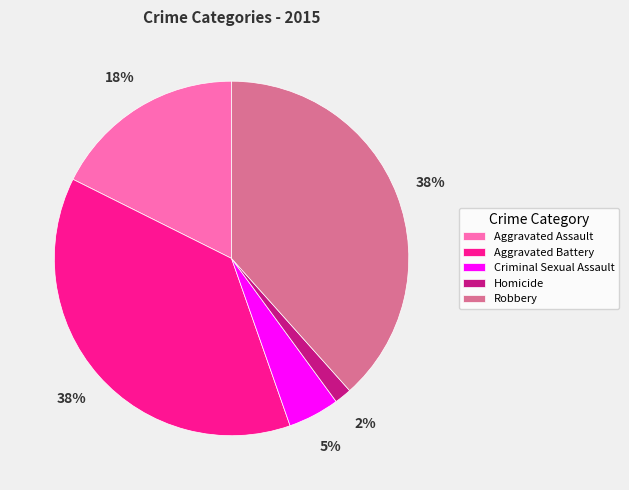

Is the sum of Homicide and Aggravated Assault greater than half?

No